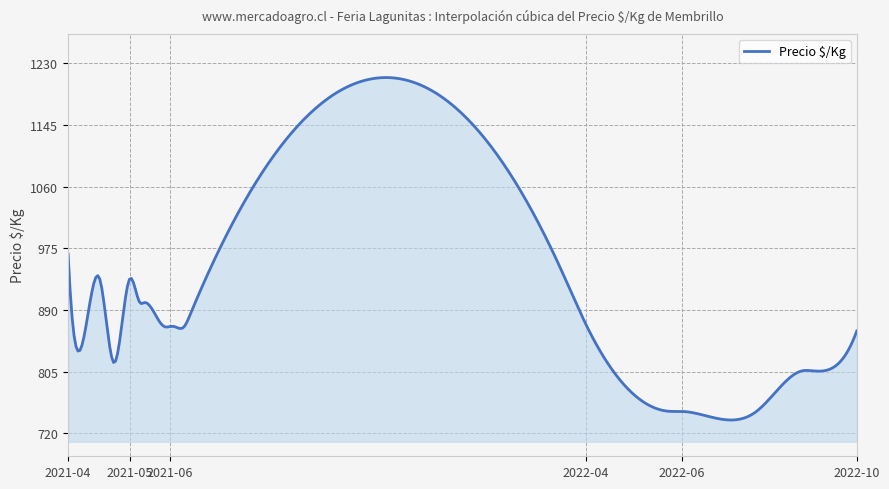

Does the chart display data point markers on the line(s)?

No